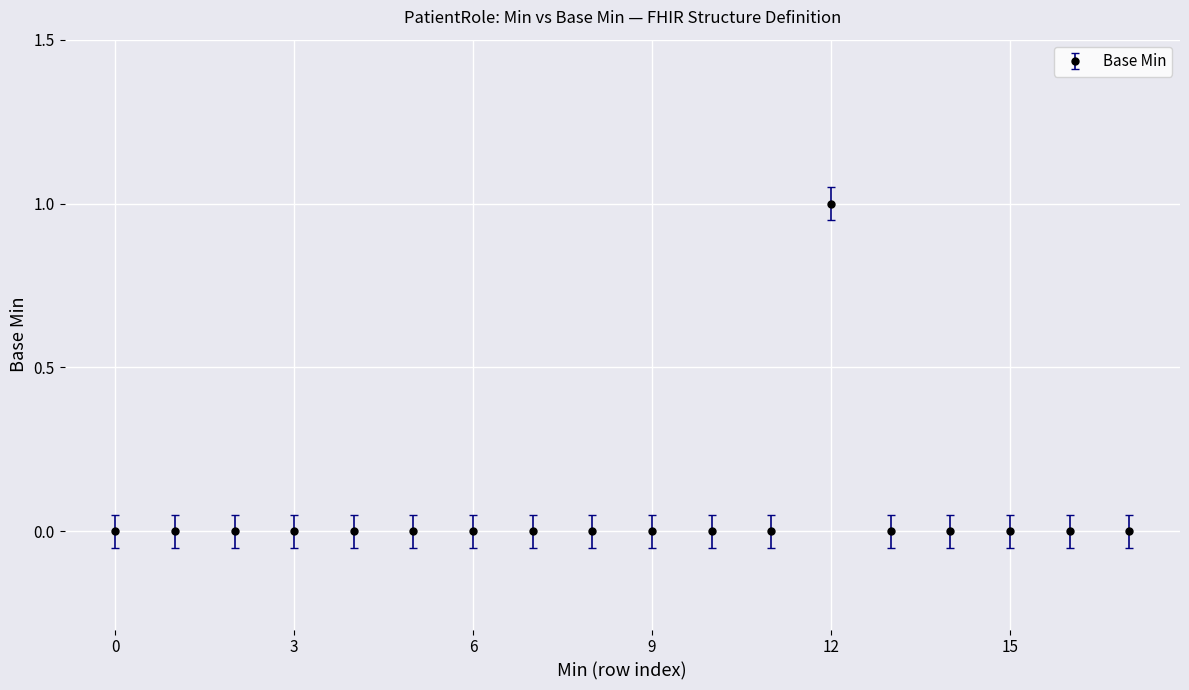

How many distinct data groups are displayed?

1